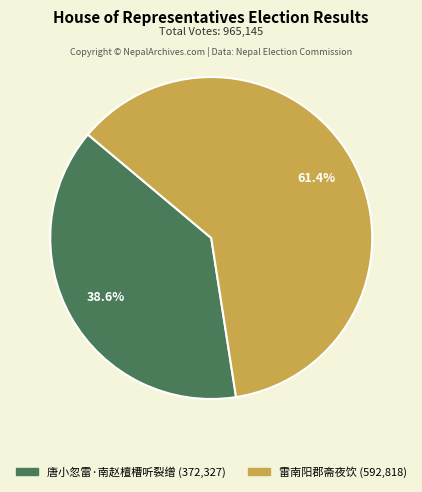

How many slices are in this pie chart?

2